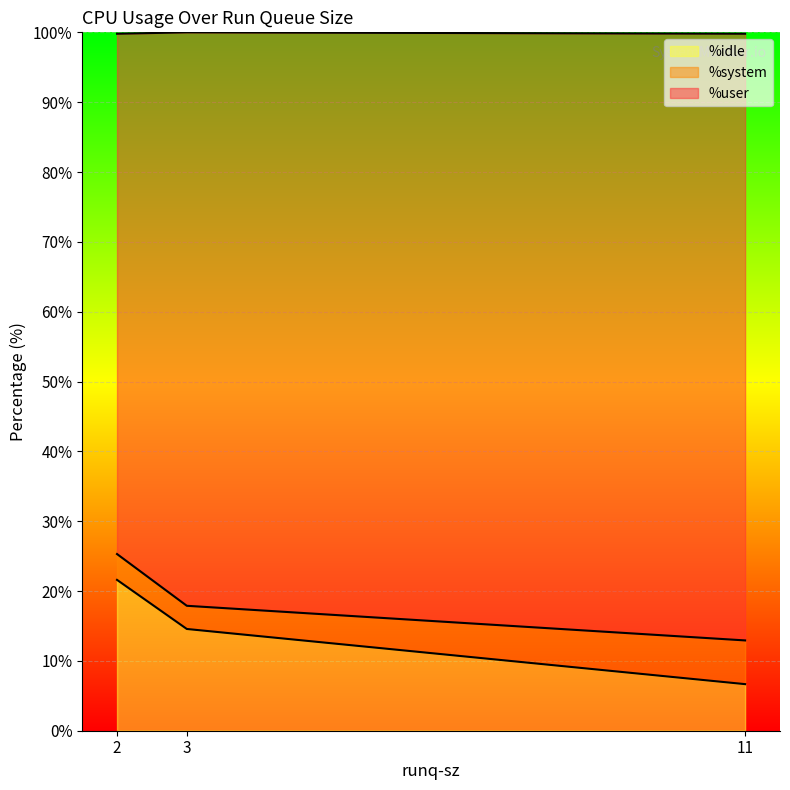

True or false: %idle has a value of 21.6 at 2.

True